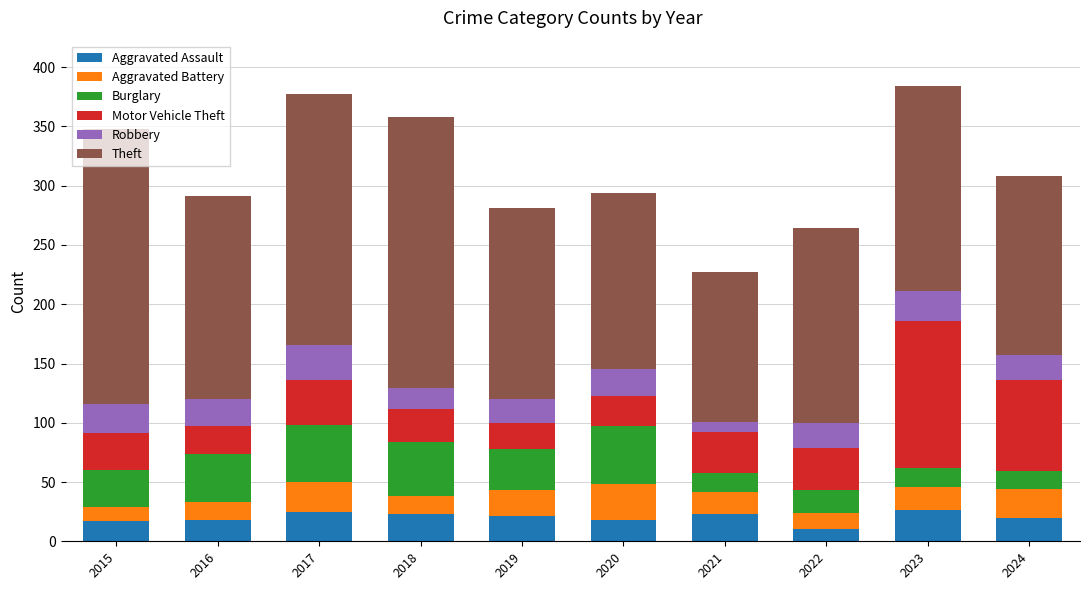

What is the total value across all series at 2020?

294